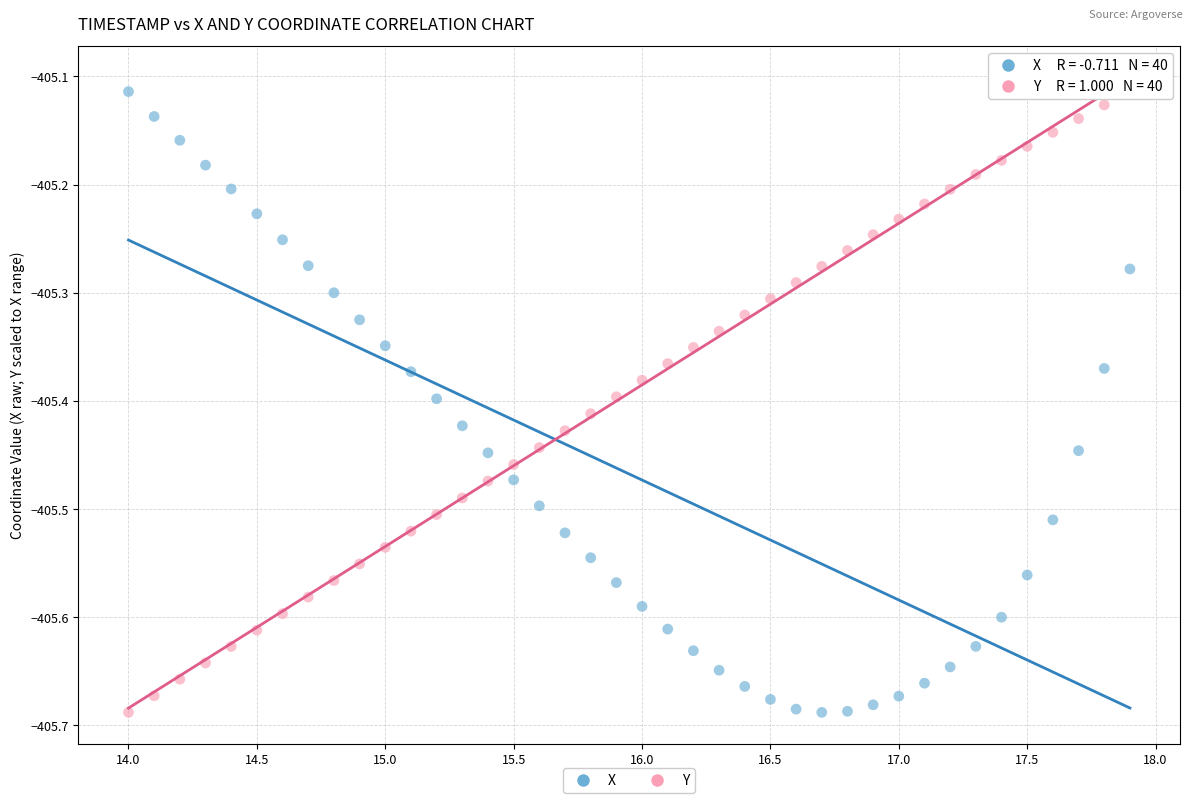

What is the X range (max minus min) for the scatter plot?

3.9